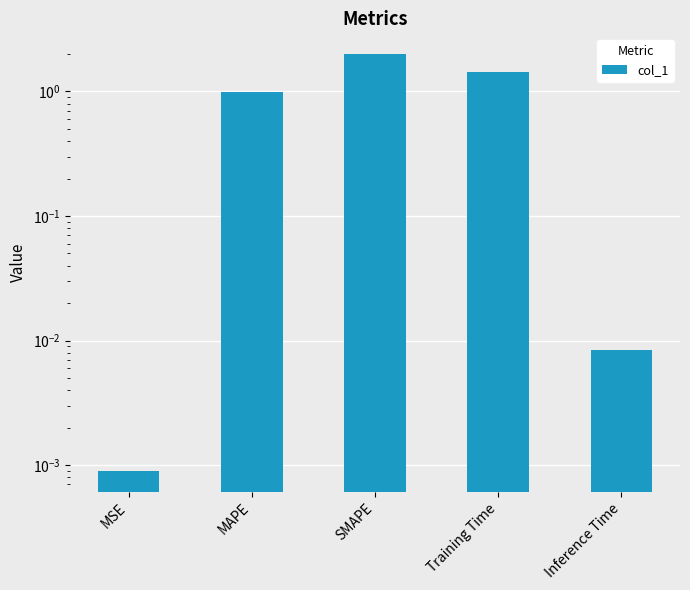

Count the number of data series in this chart.

1